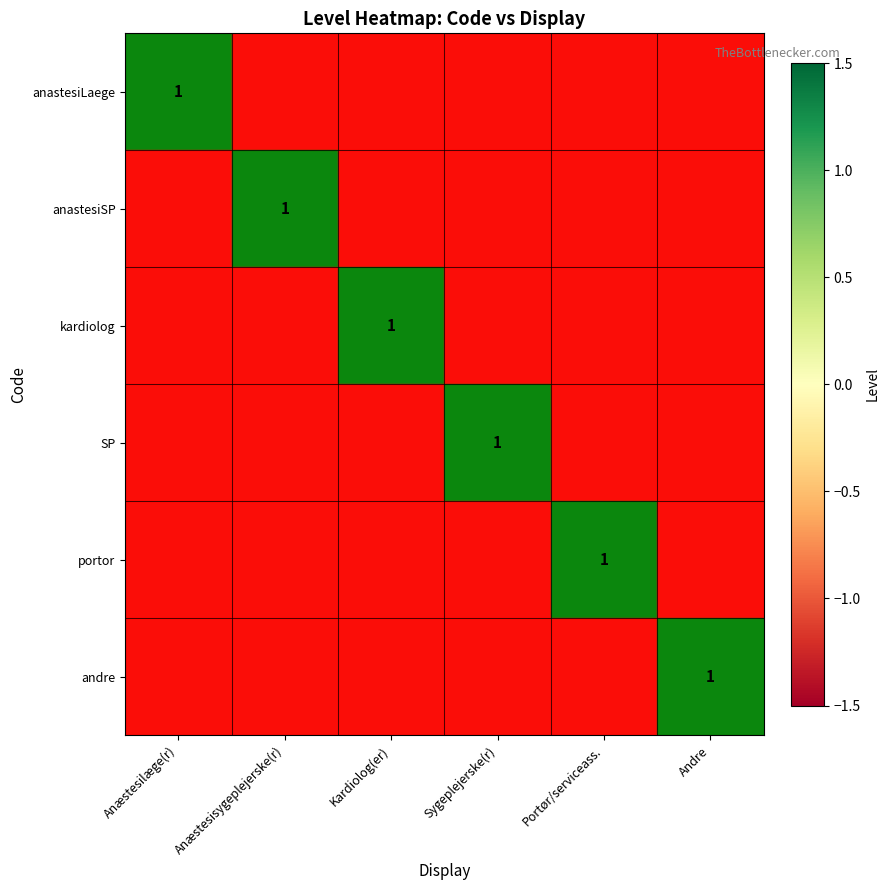

The value of anastesiSP at Sygeplejerske(r) is -2. True or false?

False